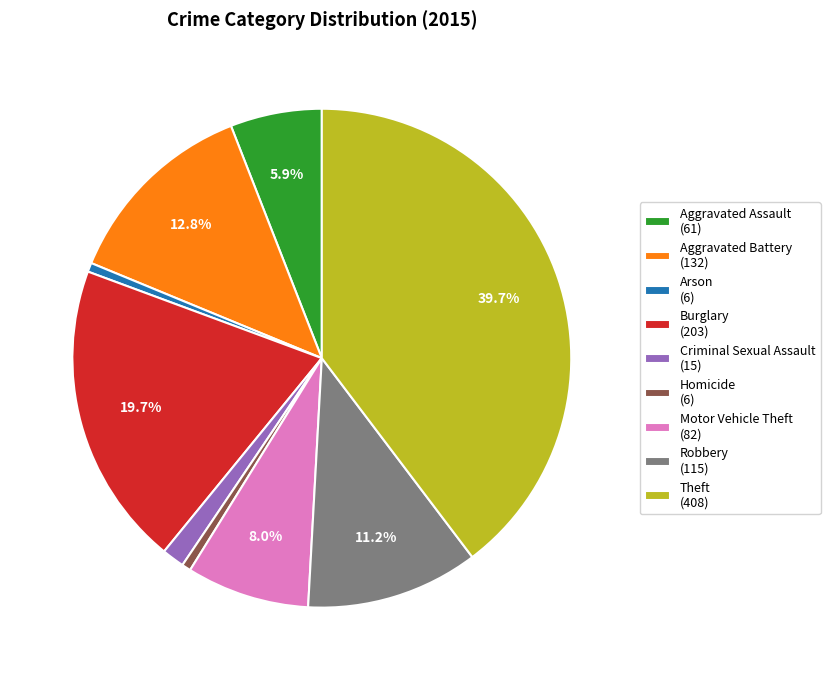

Combined, do Robbery and Aggravated Assault account for over 50%?

No